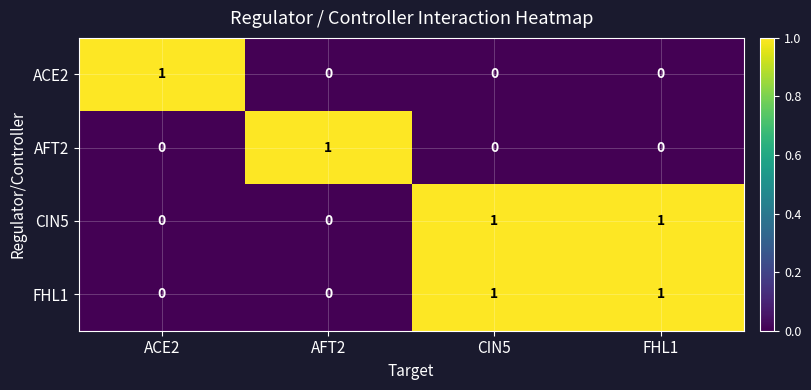

How many distinct data groups are displayed?

4